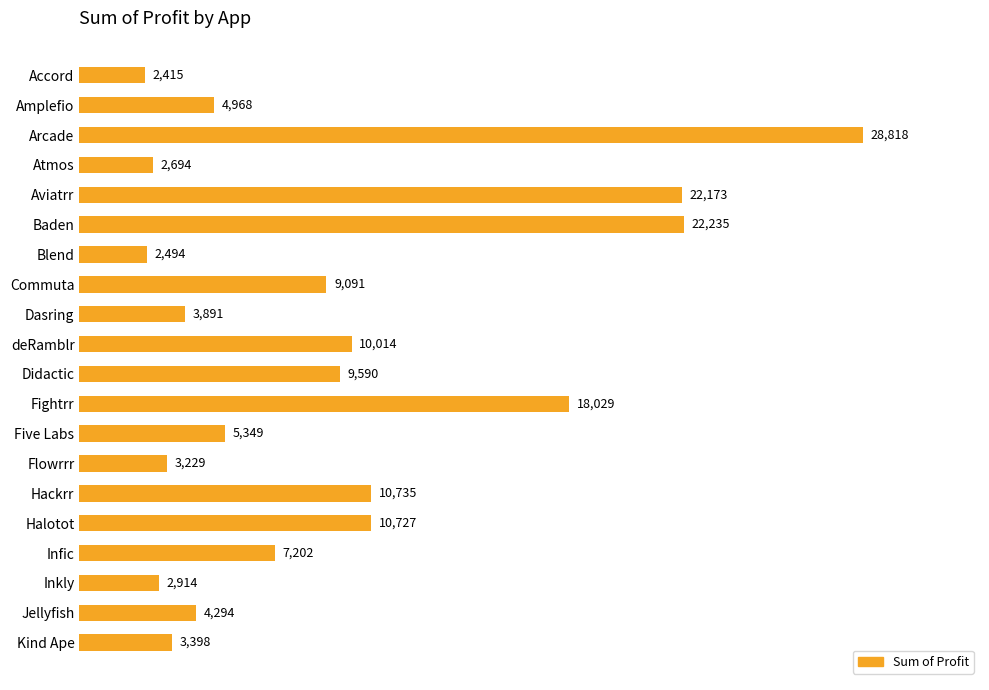

At which label is the value closest to 15616?

Fightrr